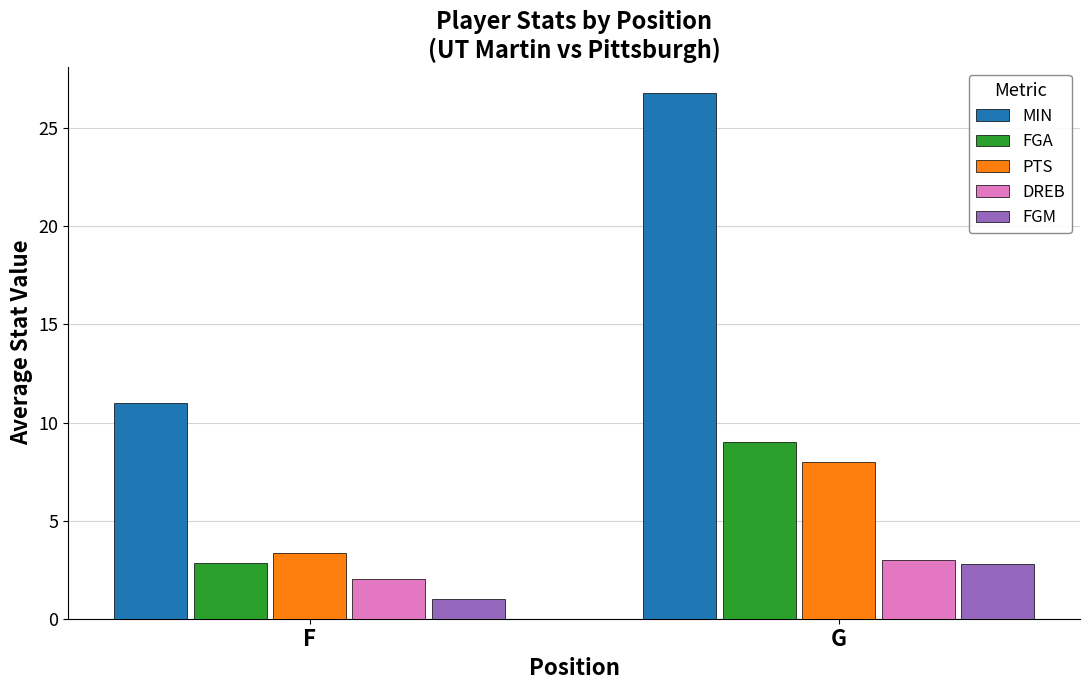

List the labels in order of FGA value, largest first.

G, F